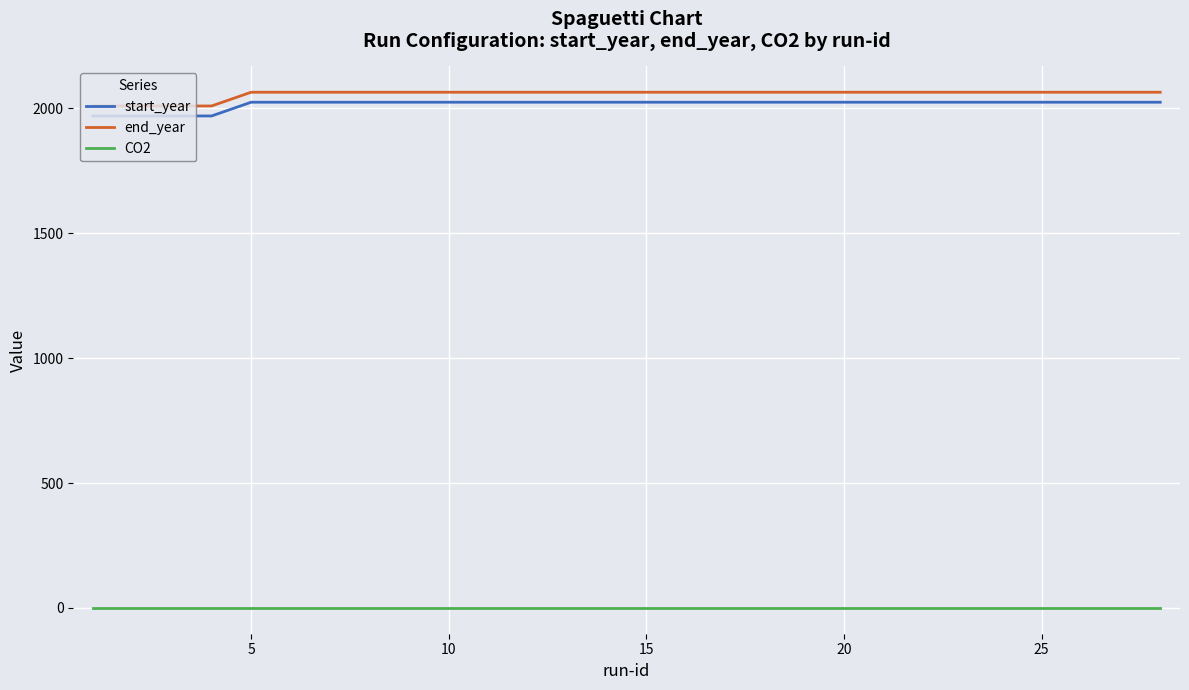

What is the greatest value displayed?

2065